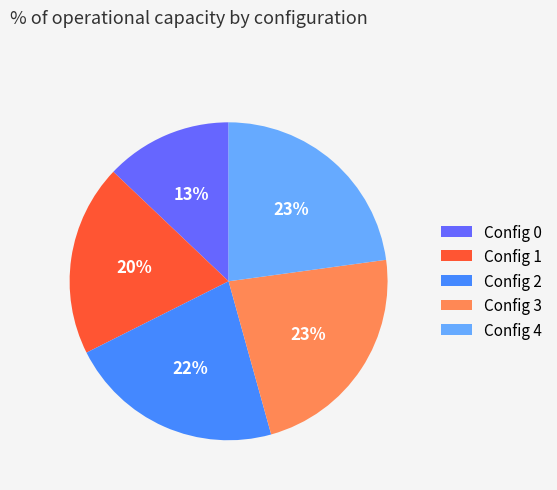

To the nearest percent, what percentage of the pie is Config 2?

22%